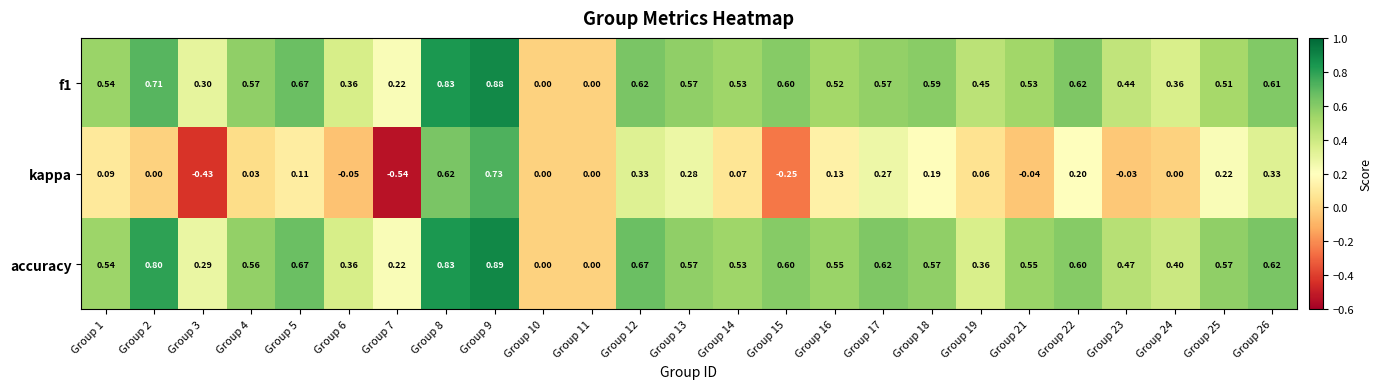

Which series changed the most between Group 5 and Group 21?

kappa